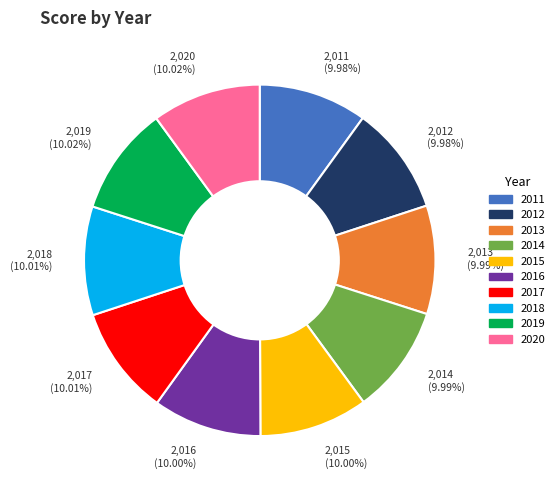

Is it true that 2018 is 2% of the pie?

False